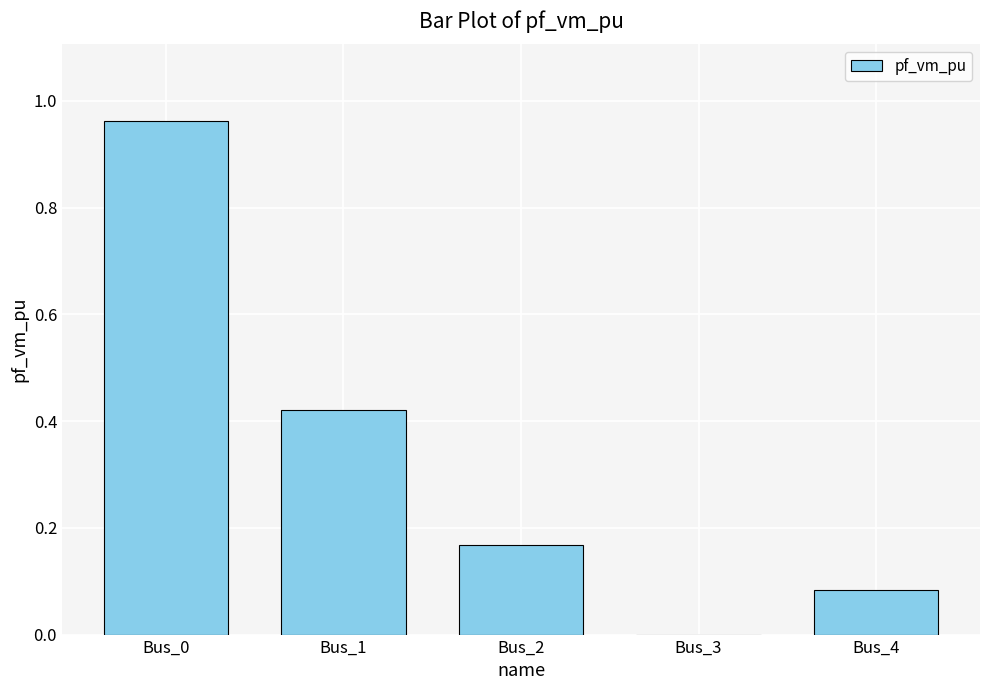

The value at Bus_3 is 0.0. True or false?

True